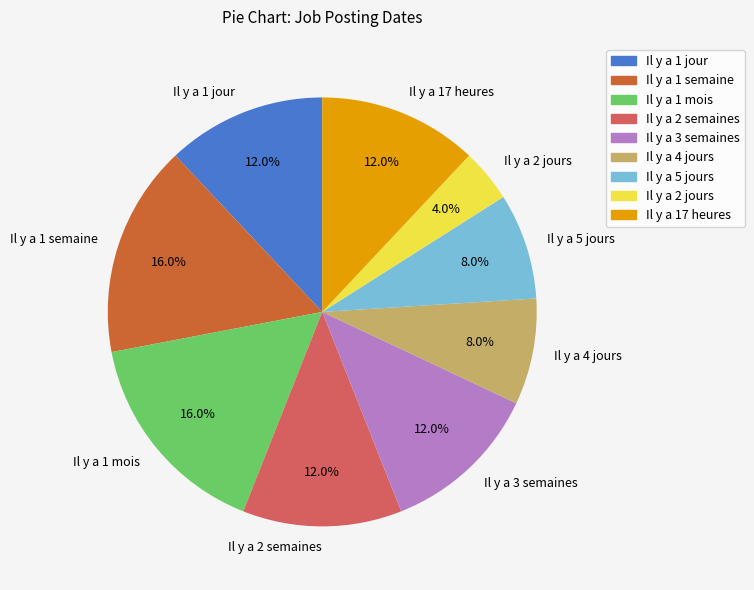

Is it true that Il y a 1 semaine is 7% of the pie?

False